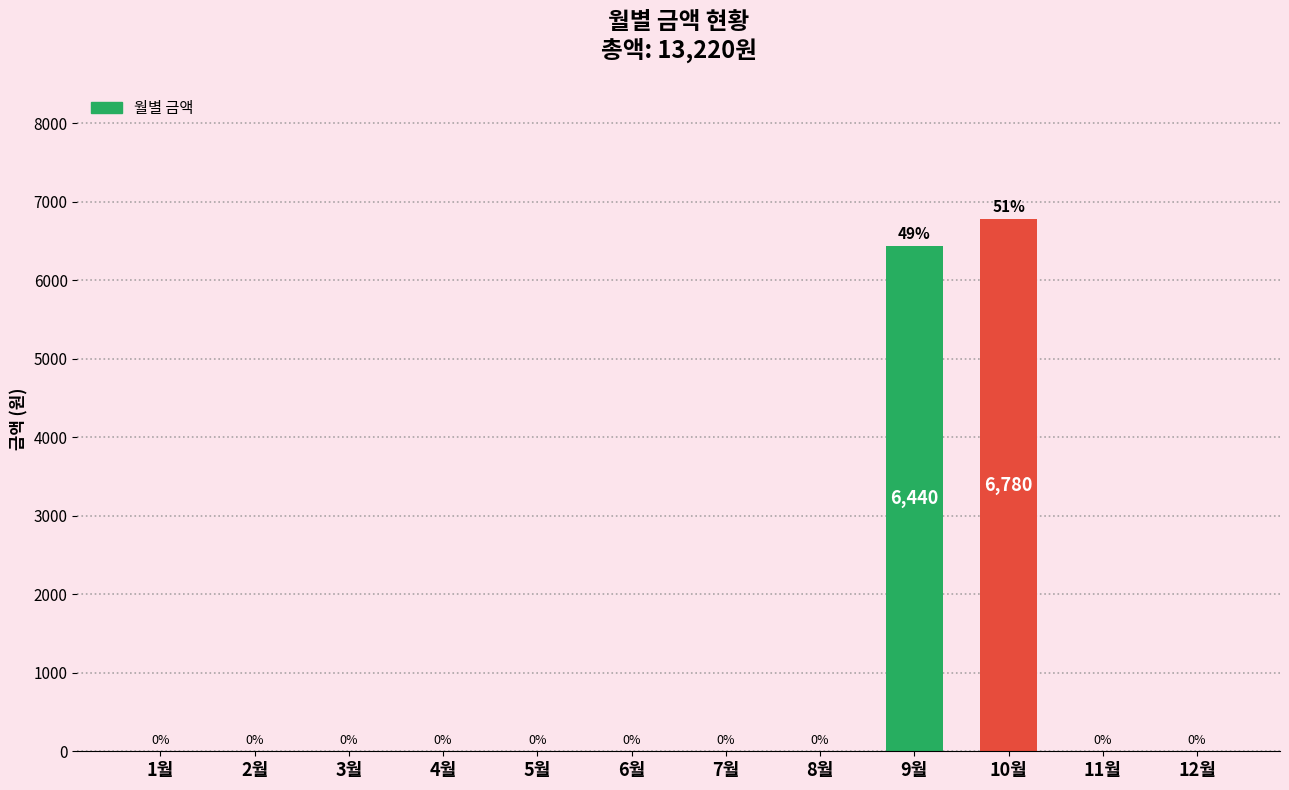

At which label is the value closest to 3390?

9월